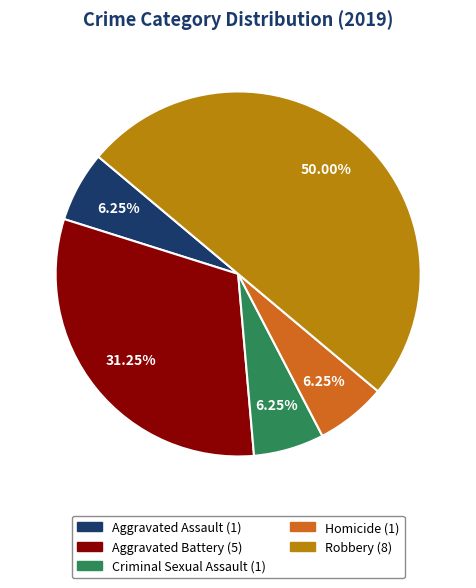

To the nearest percent, what percentage of the pie is Homicide?

6%